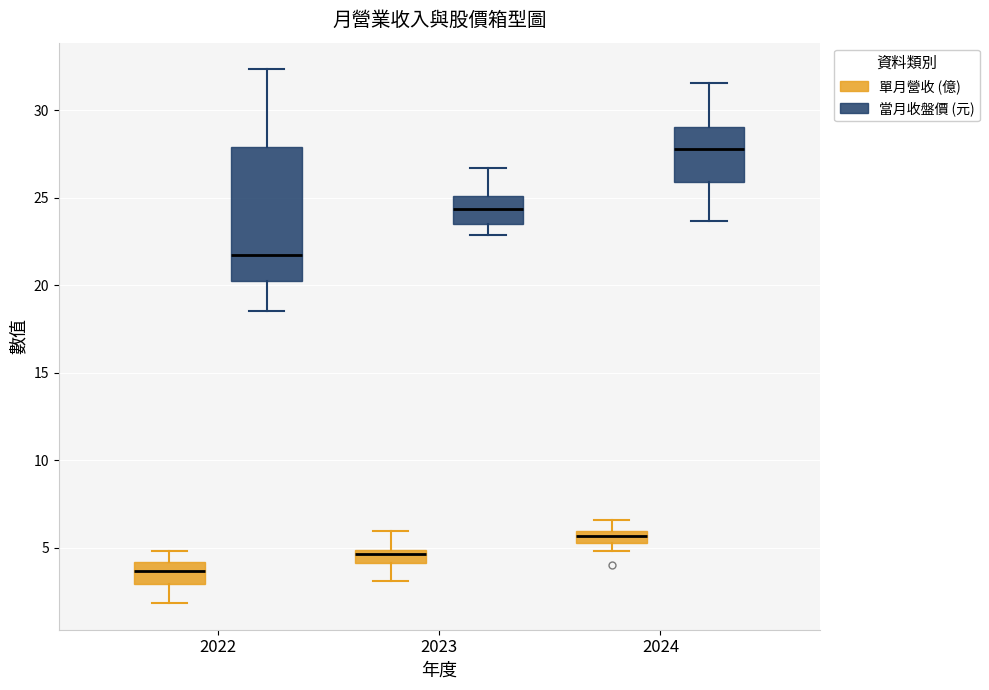

Where is the upper edge of the box for 2024 (當月收盤價 (元)) on the y-axis? The values are not printed on the chart, so give them approximately, as read against the axis.

29.0